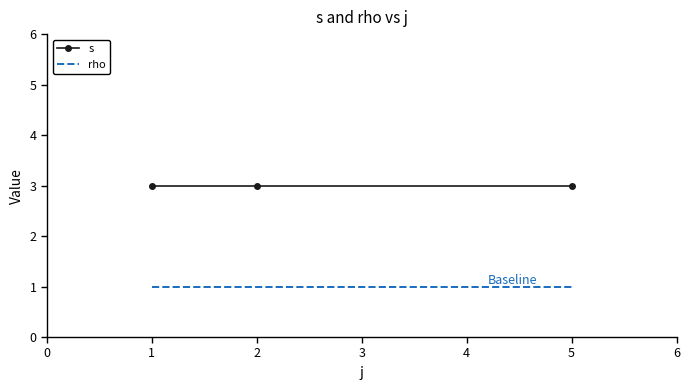

True or false: rho has a value of 1 at 1.

True